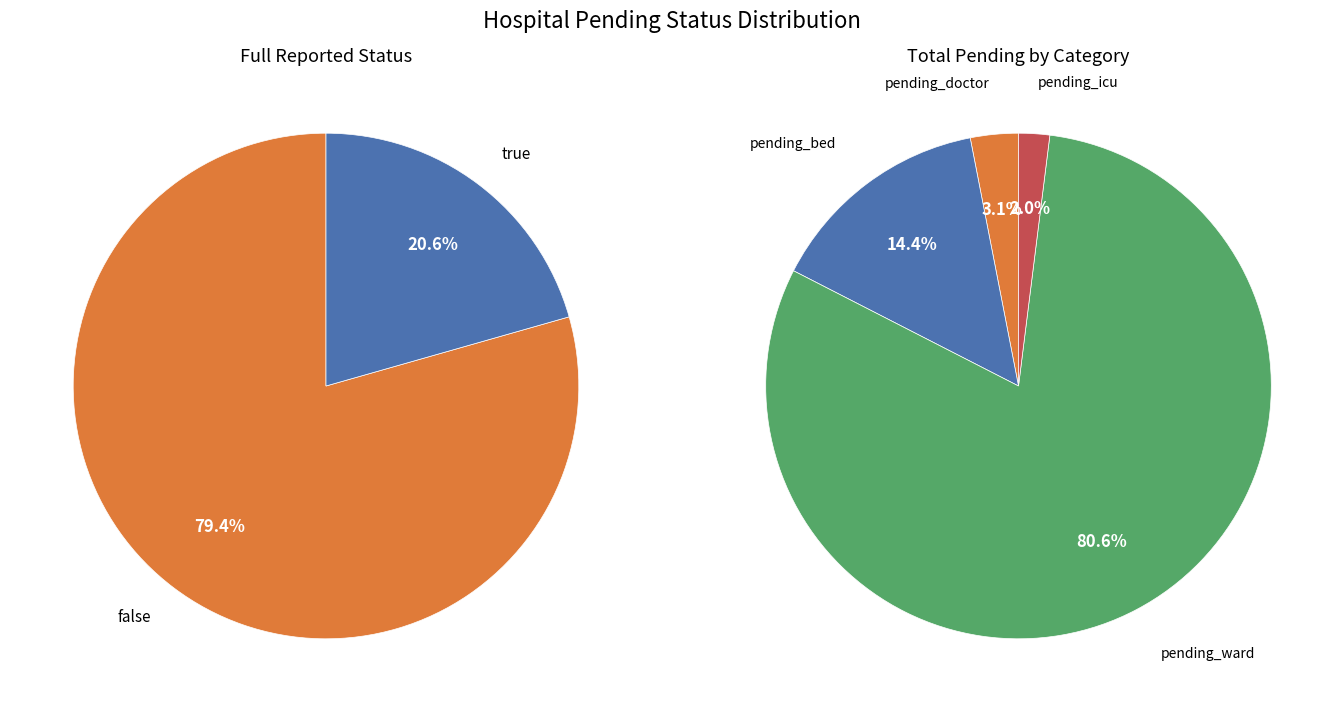

Does 0 represent more than half of the total?

No